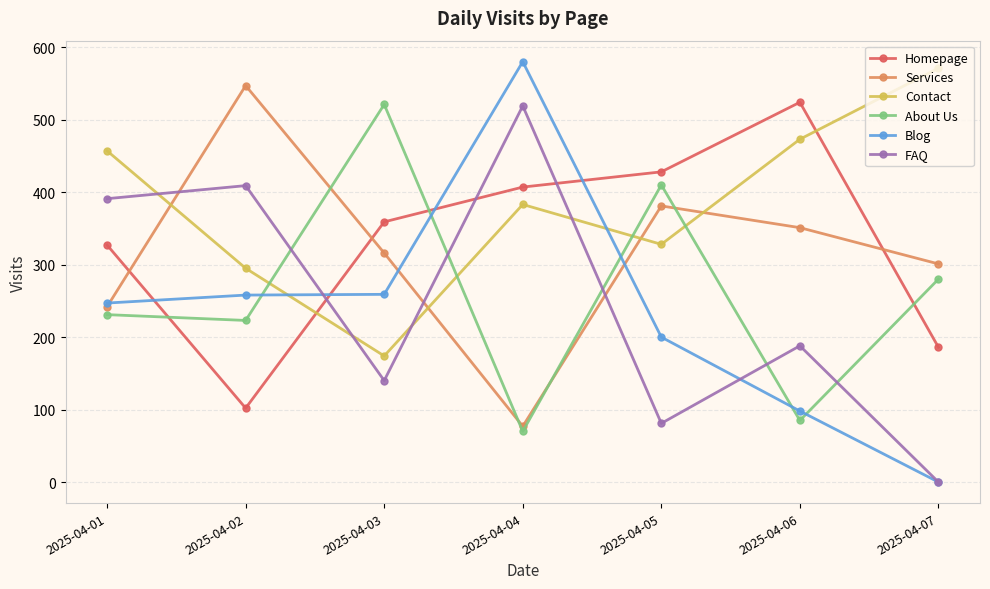

At how many categories does at least one series exceed 325?

7